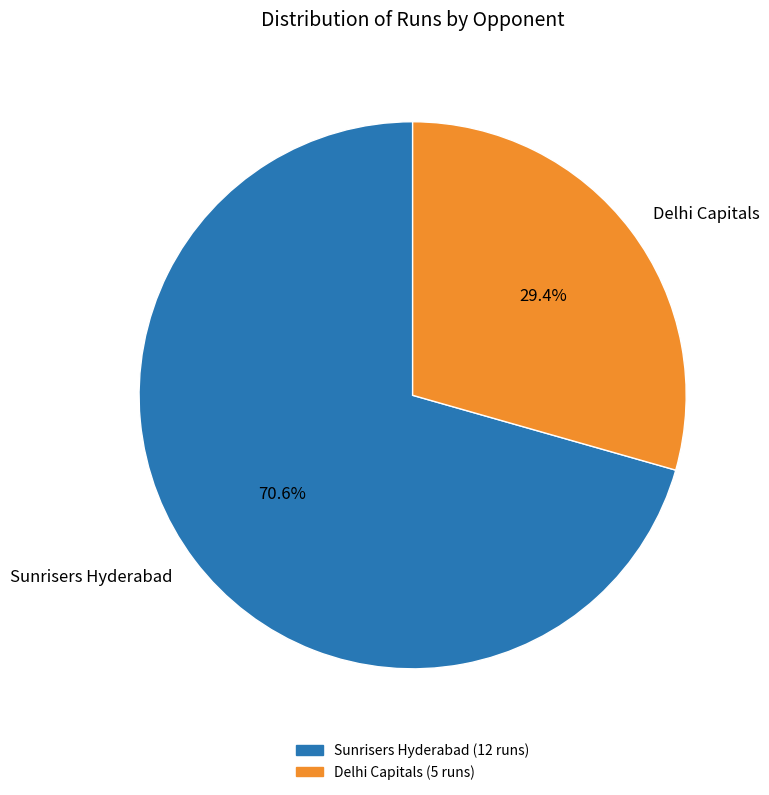

To the nearest percent, what is the average slice percentage?

50%